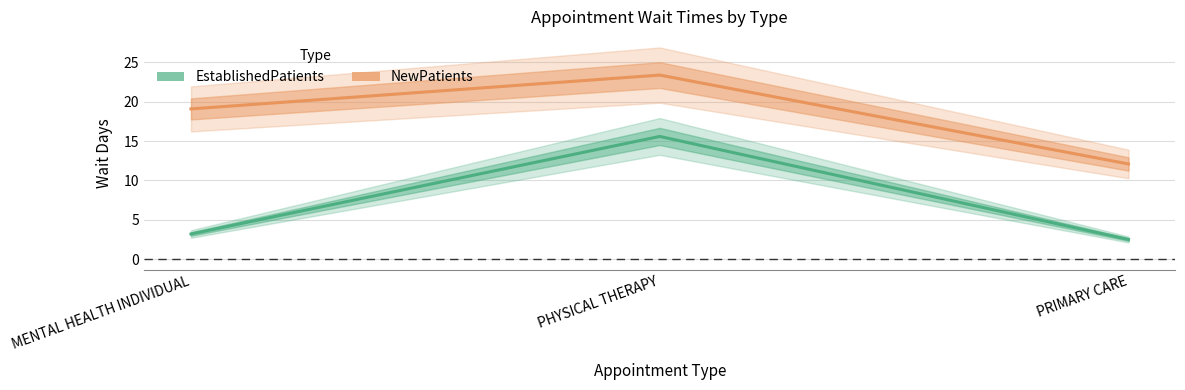

List the series in order of their peak value, highest first.

NewPatients, EstablishedPatients